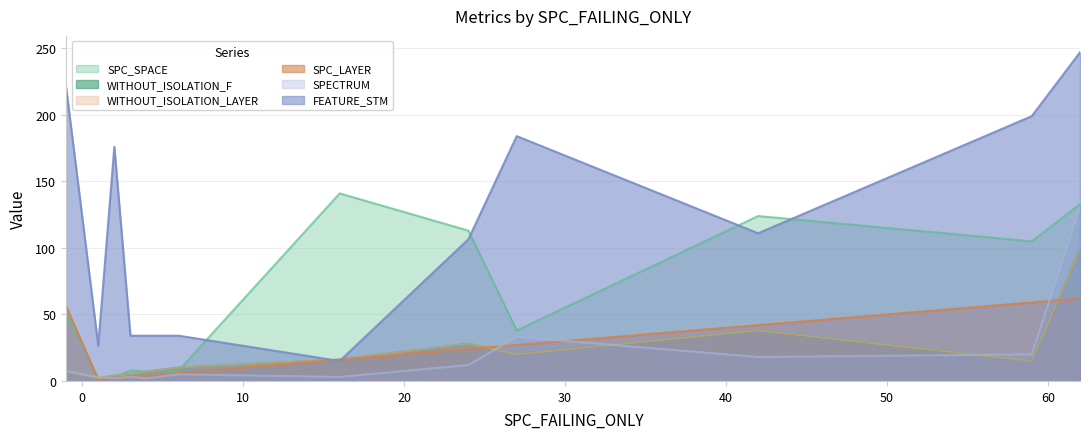

What are all the series names shown in the legend?

SPC_SPACE, WITHOUT_ISOLATION_F, WITHOUT_ISOLATION_LAYER, SPC_LAYER, SPECTRUM, FEATURE_STM